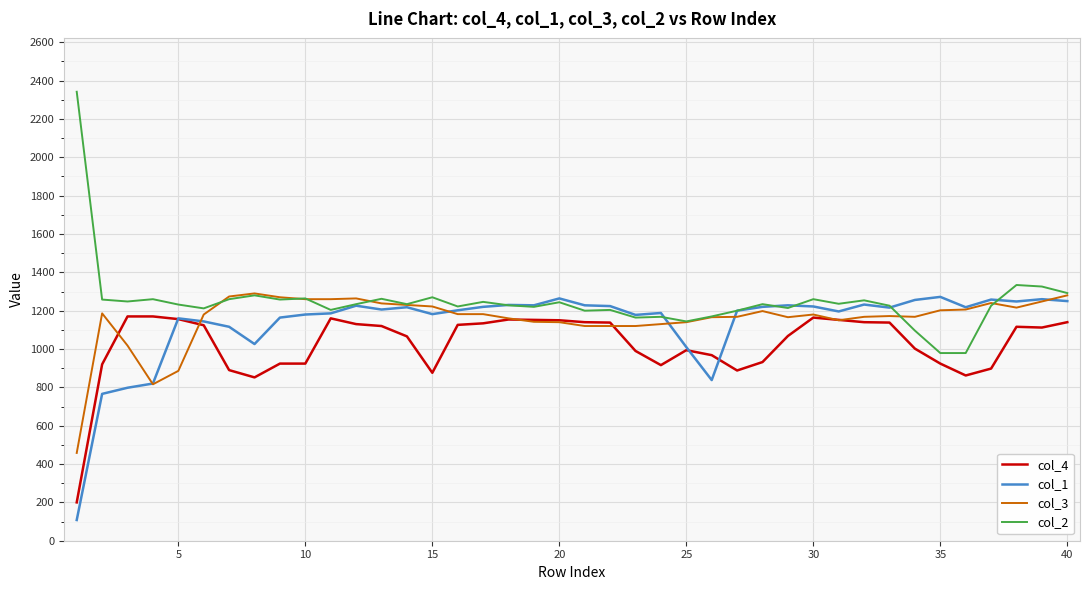

What is the highest value of the col_3 series?

1290